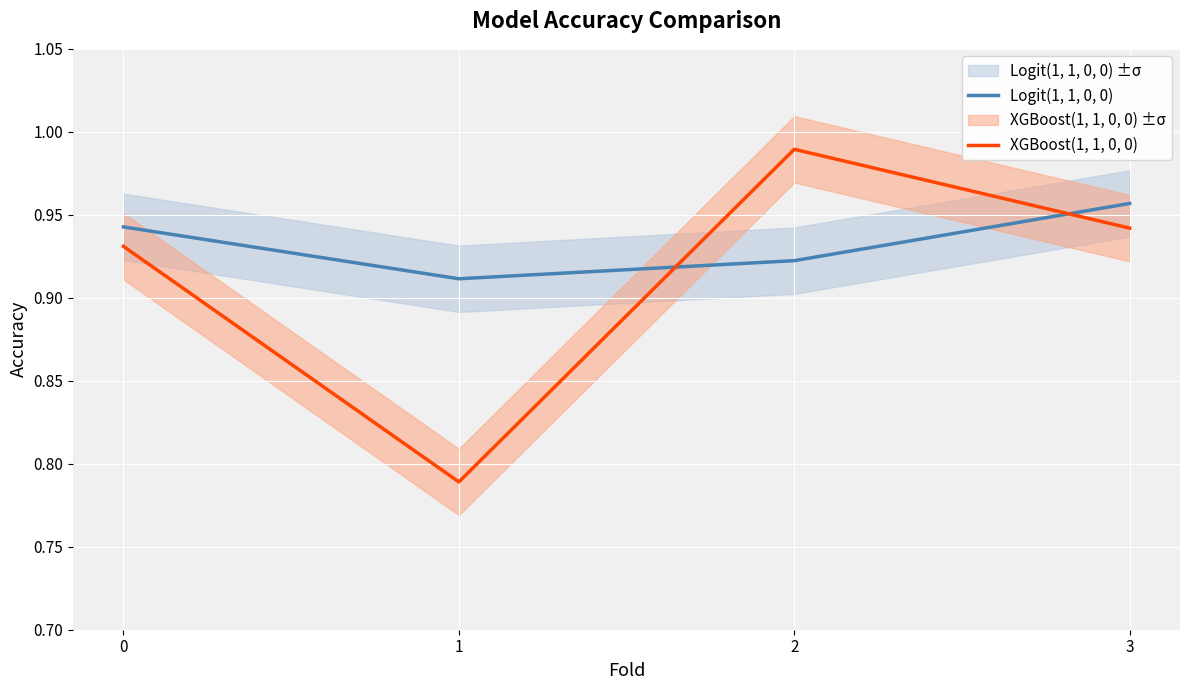

Which series has the widest spread of values?

XGBoost(1, 1, 0, 0)